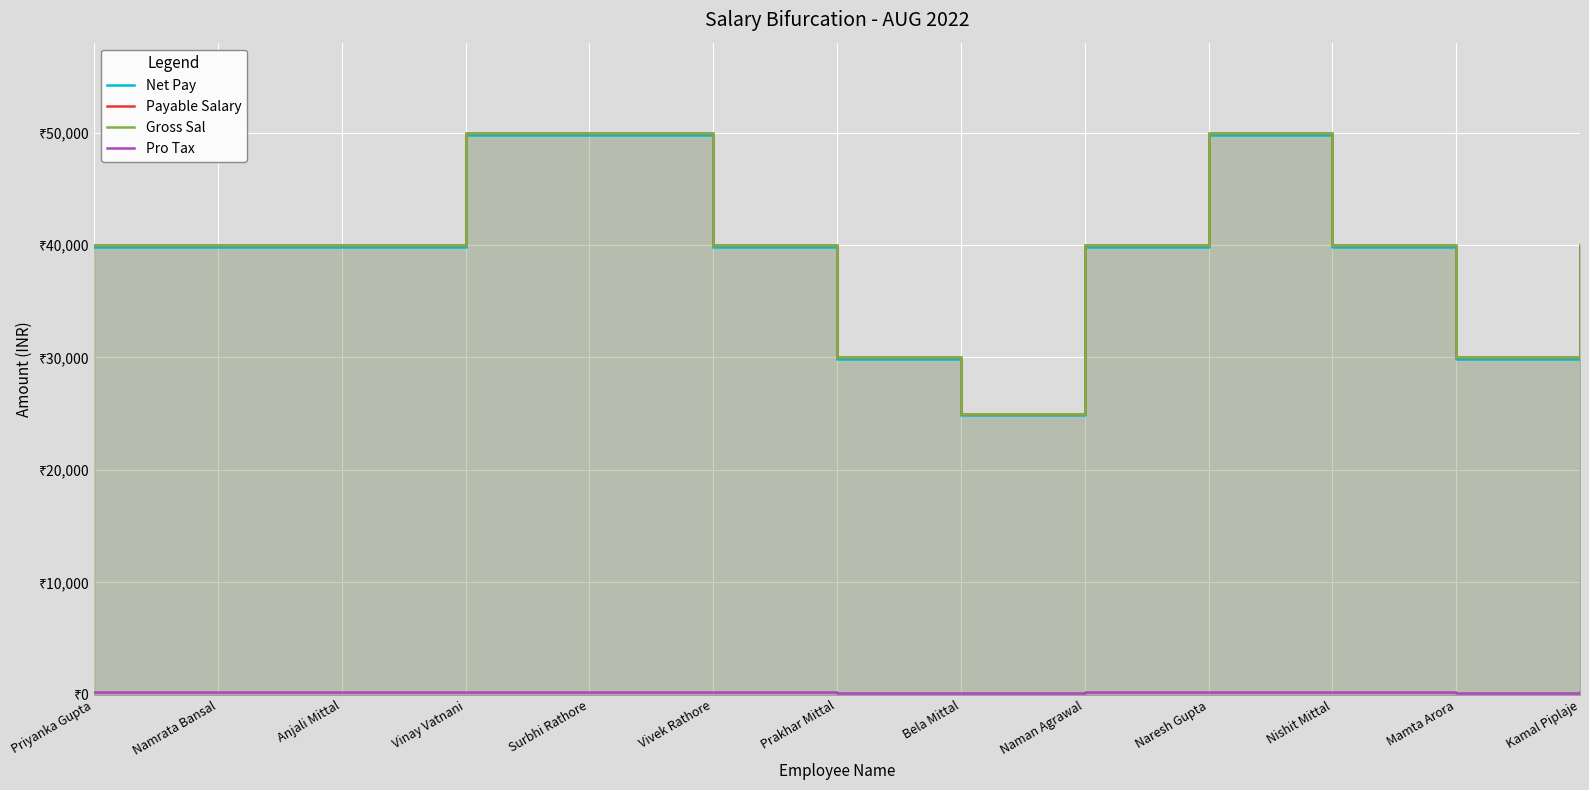

Which series has the widest spread of values?

Payable Salary